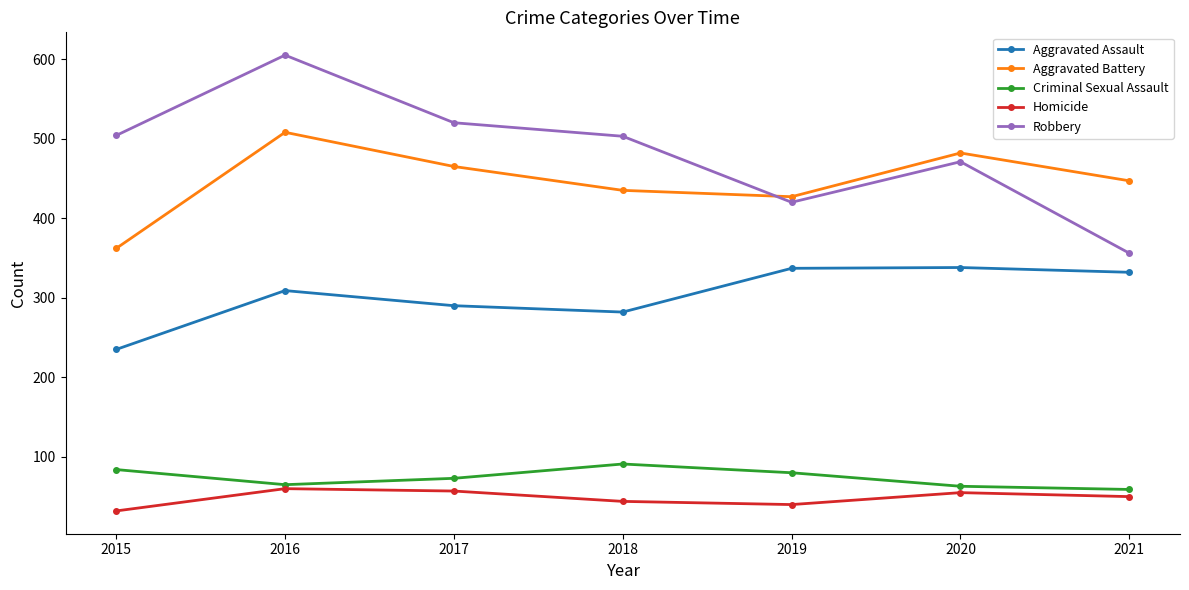

Count the number of data series in this chart.

5